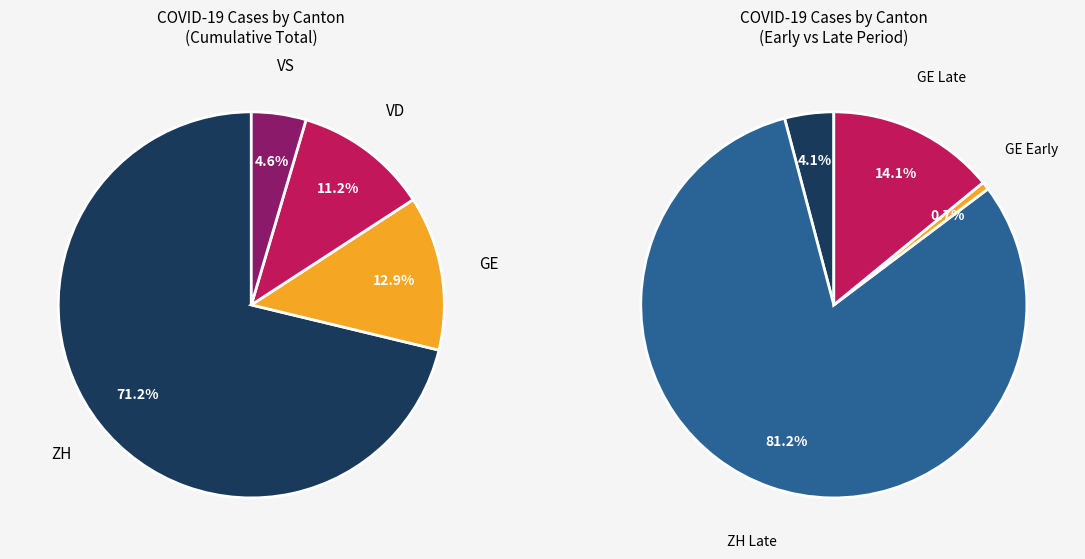

Is 32 the majority of the pie?

No